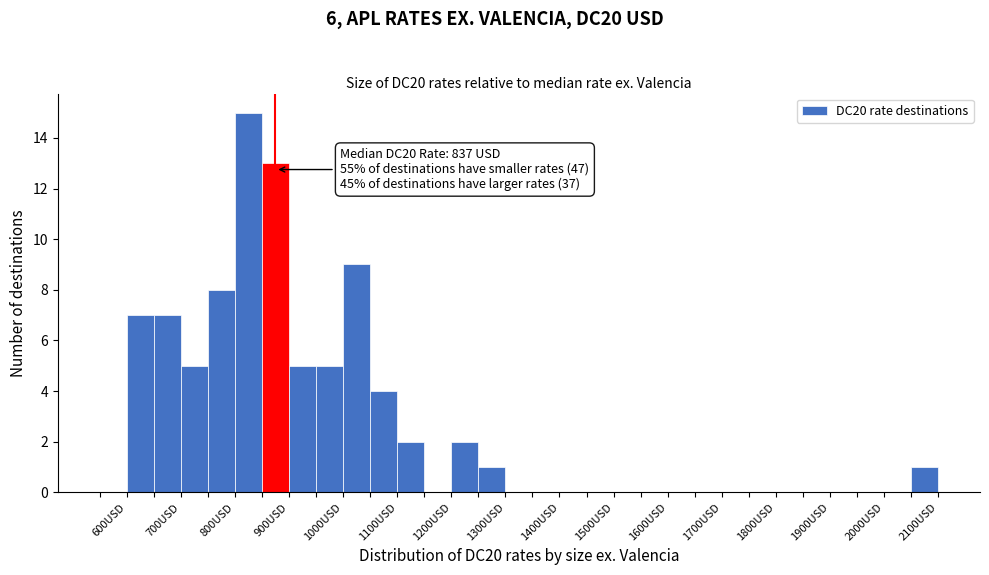

Which range on the x-axis has the tallest bar?

800 to 850